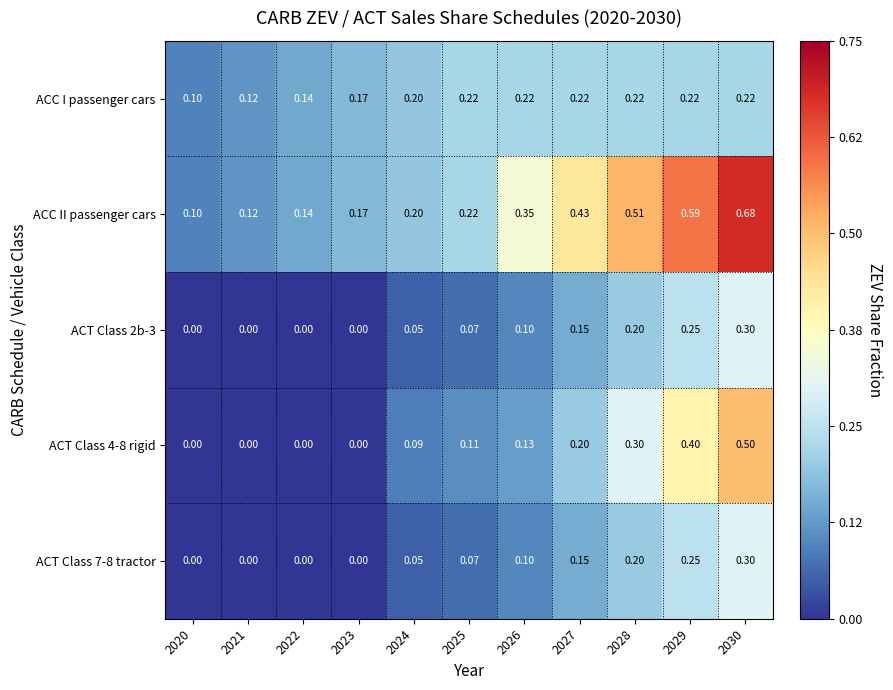

Which series has the largest total across all categories?

ACC II passenger cars